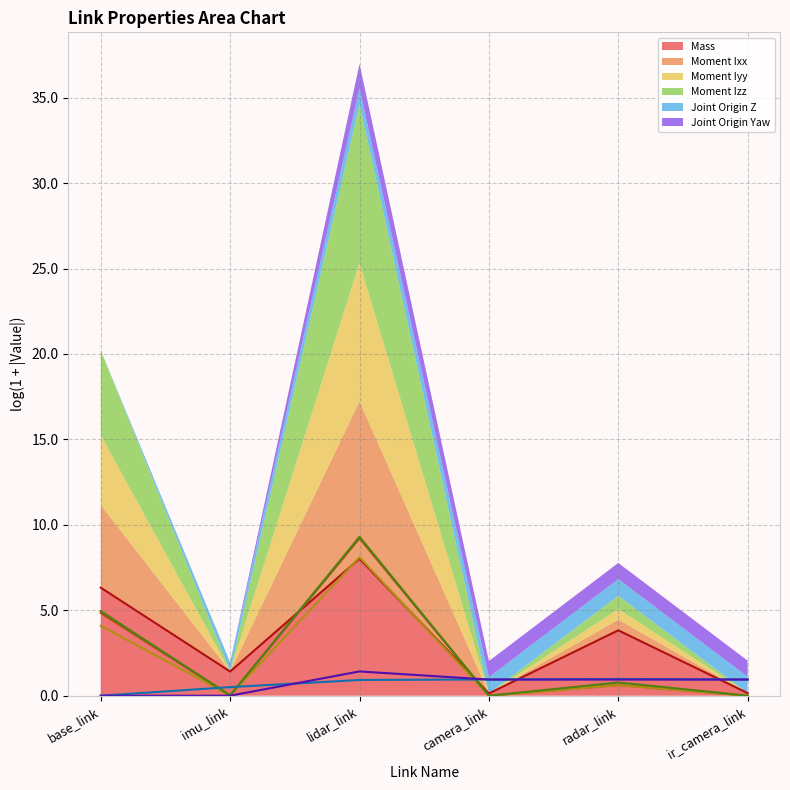

Which series has the widest spread of values?

Moment Izz (line)